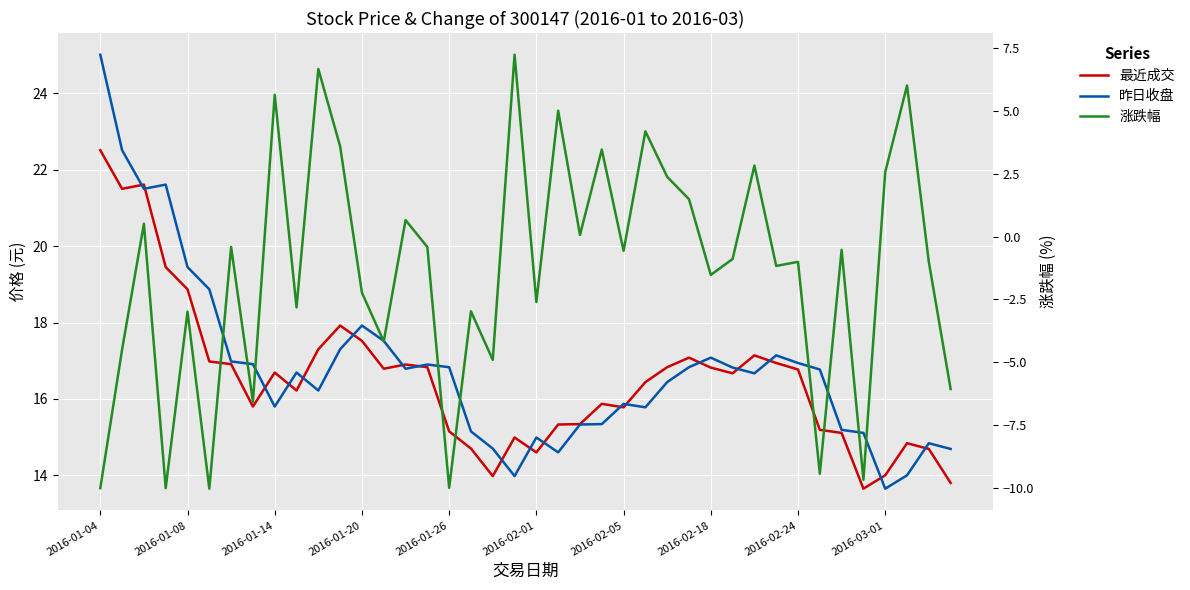

How many lines are shown in the chart?

3